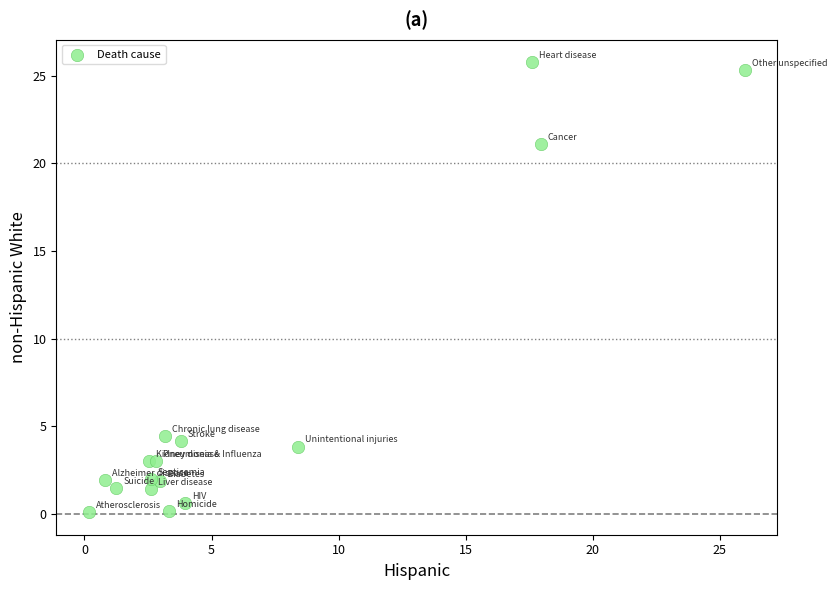

What Y value in the scatter plot is closest to 12?

4.4